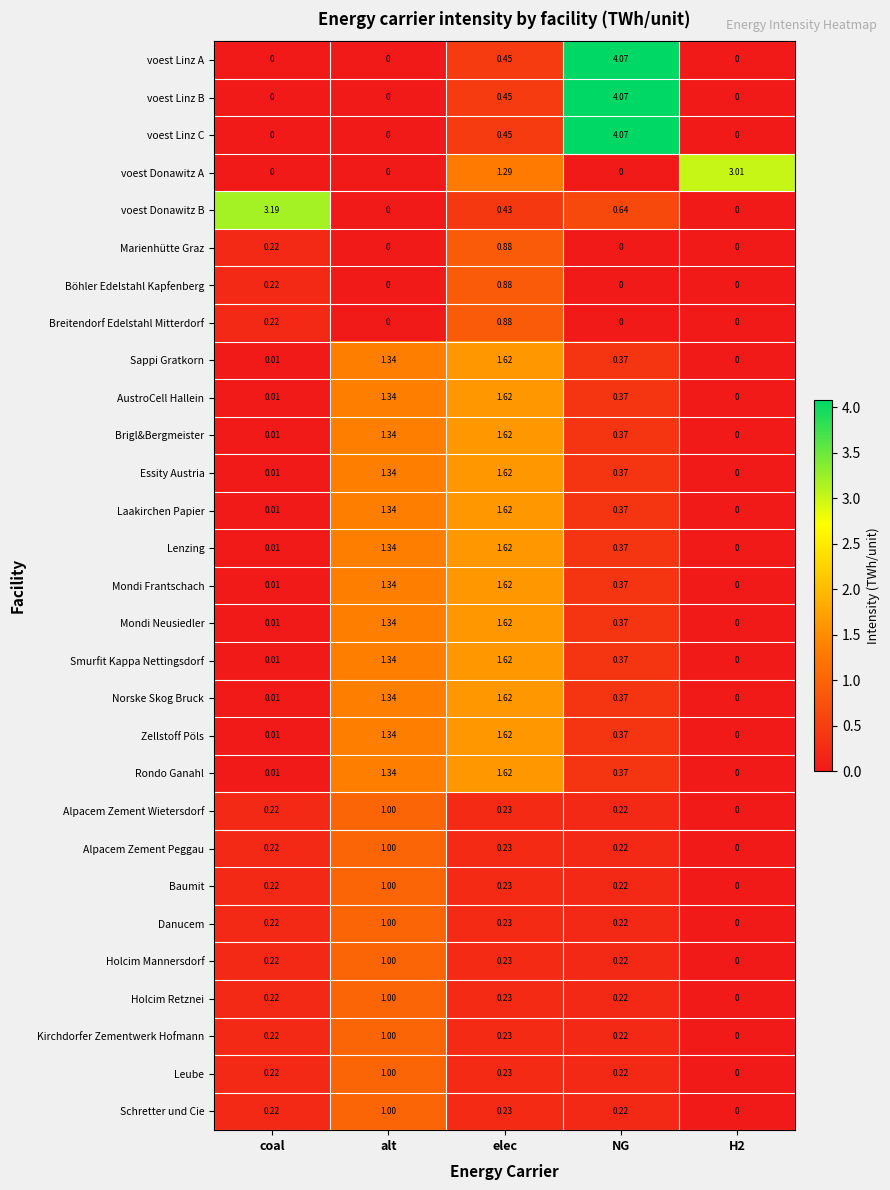

At which category is the sum across all series the highest?

elec